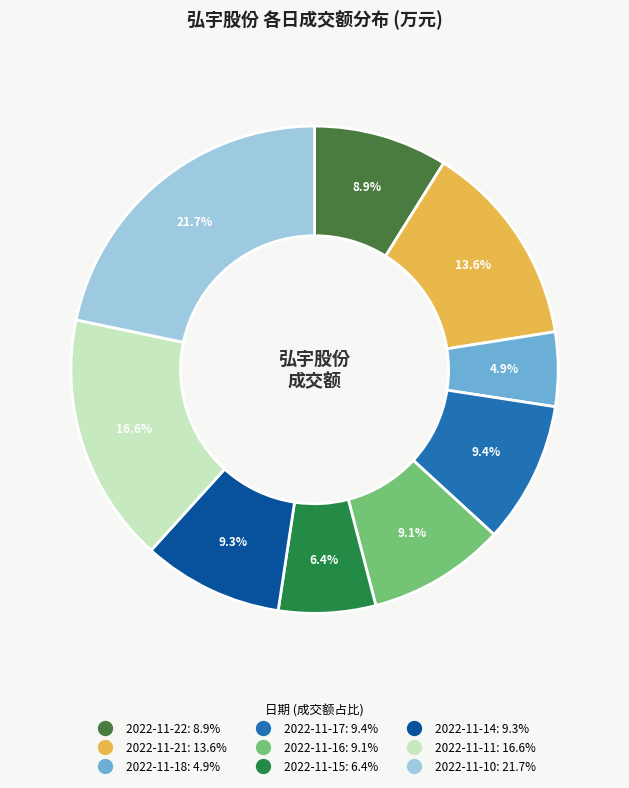

What percentage is the 2022-11-10 slice, to the nearest percent?

22%